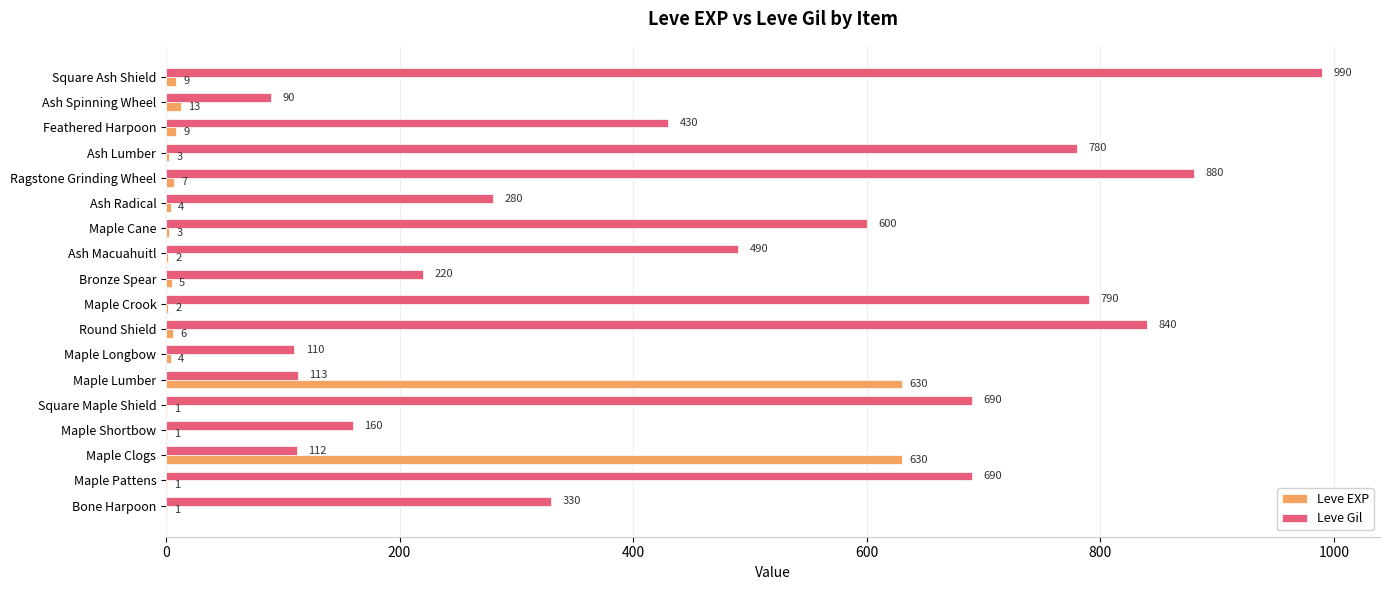

Which series has the largest total across all categories?

Leve Gil